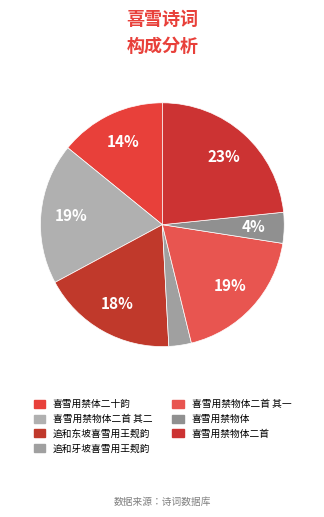

To the nearest percent, what is the difference between the largest and smallest slice percentages?

20%